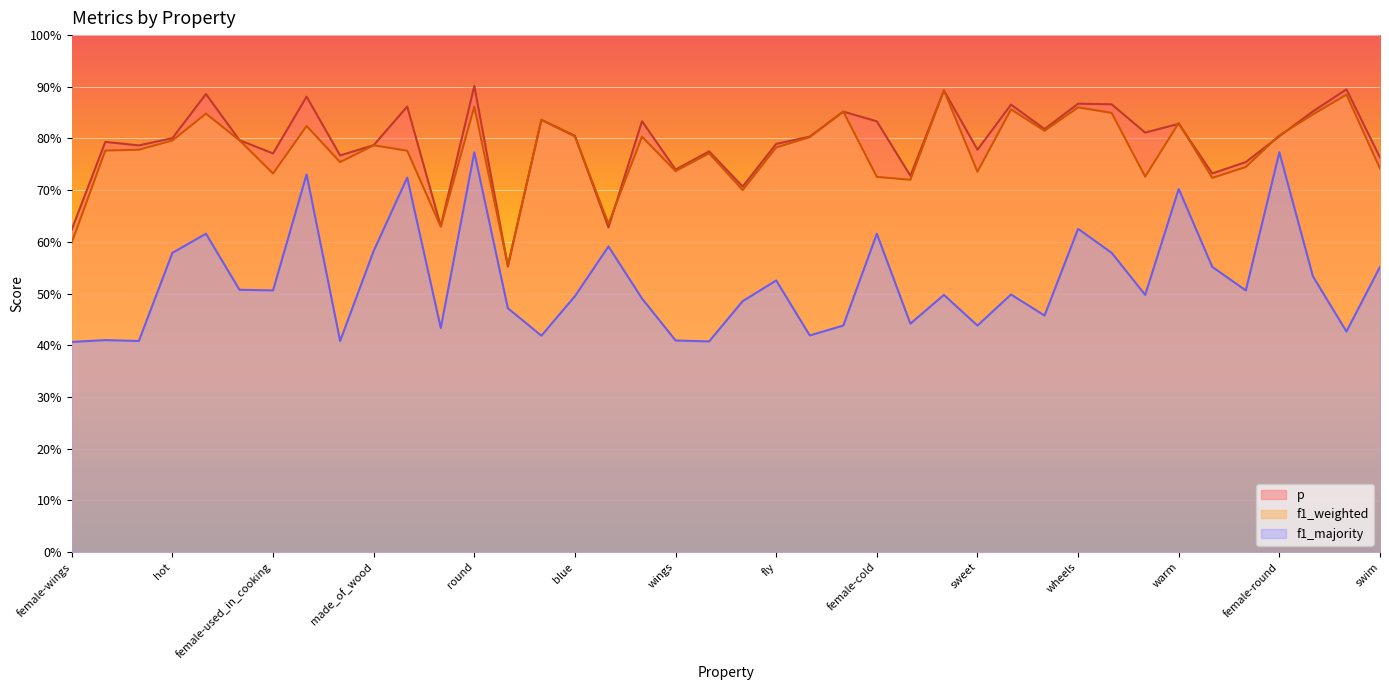

At how many categories does at least one series exceed 0?

40